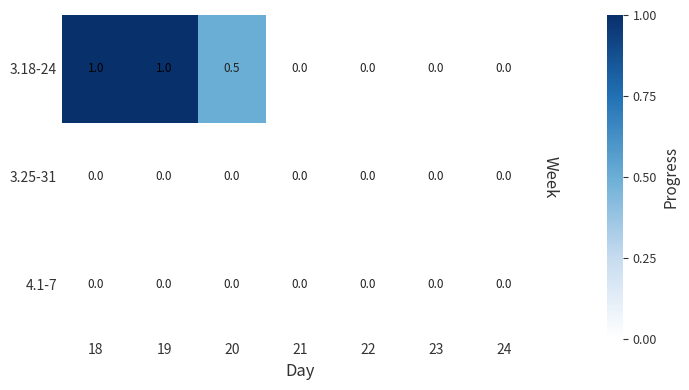

The 3.18-24 series shows 0.0 at 22. True or false?

True